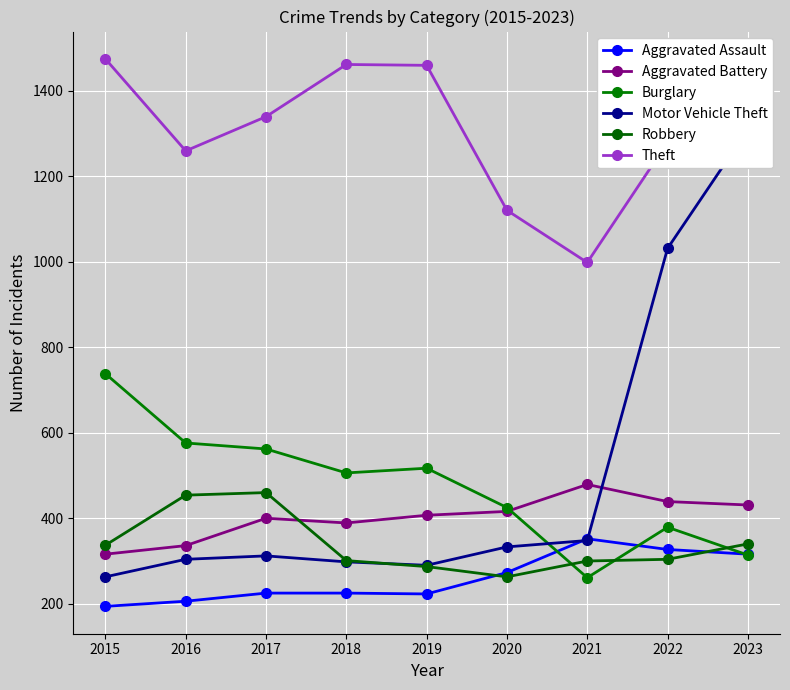

True or false: Aggravated Battery and Aggravated Assault cross at least once.

False